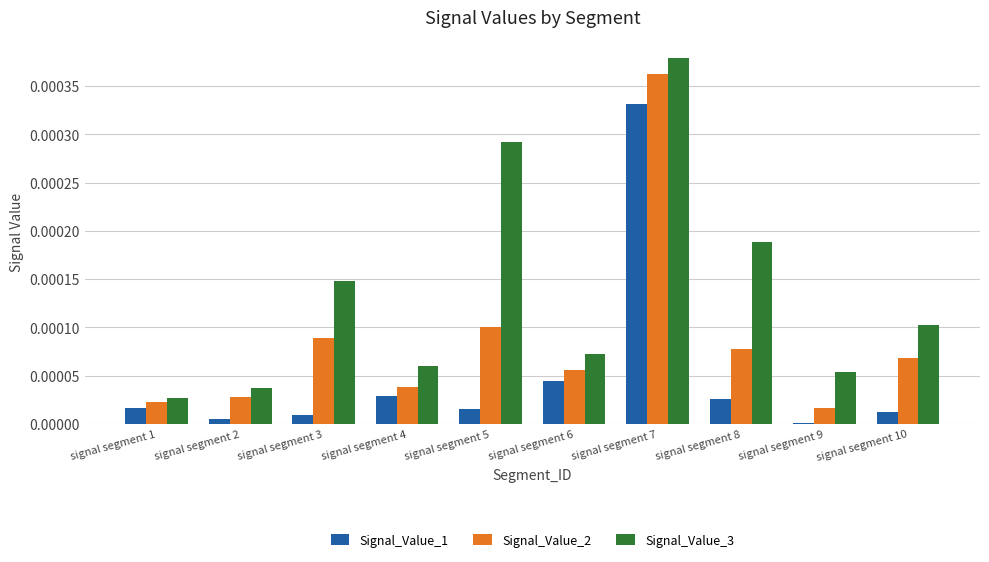

At which label is Signal_Value_2 closest to 0?

signal segment 9